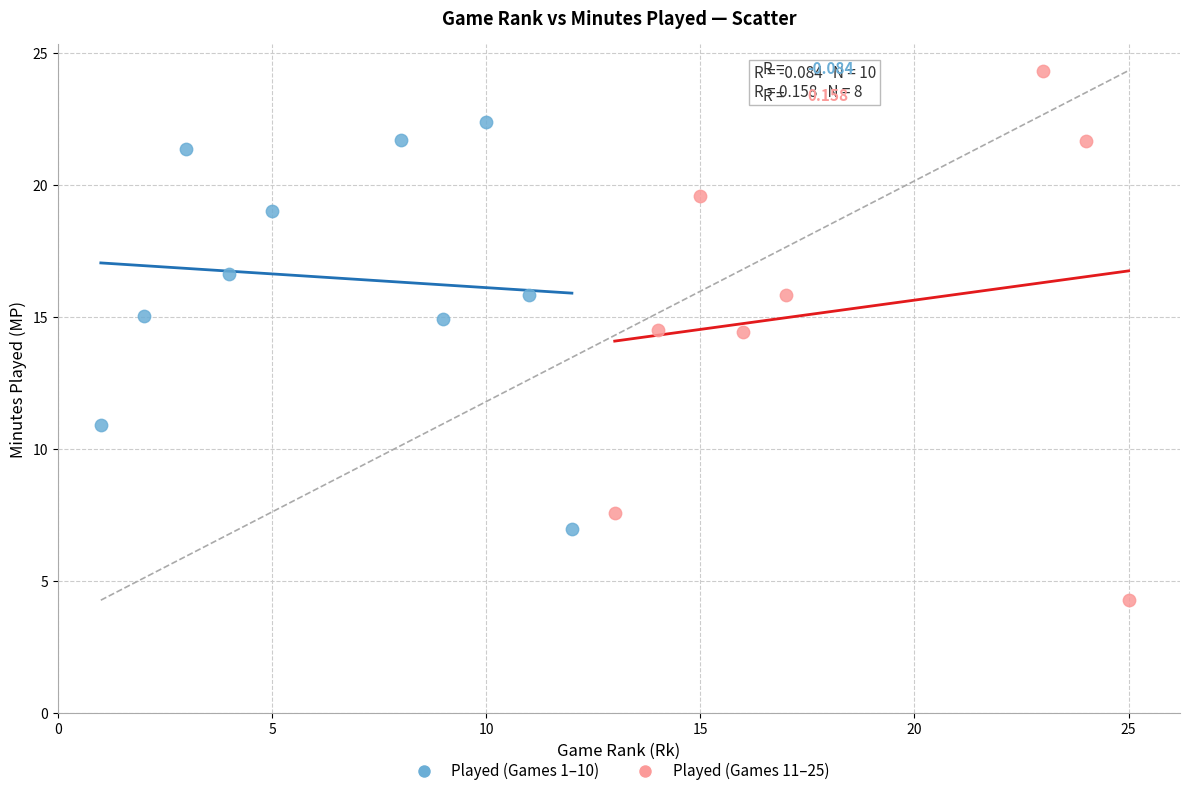

Which series has the widest spread of Y values?

Played (Games 11–25)